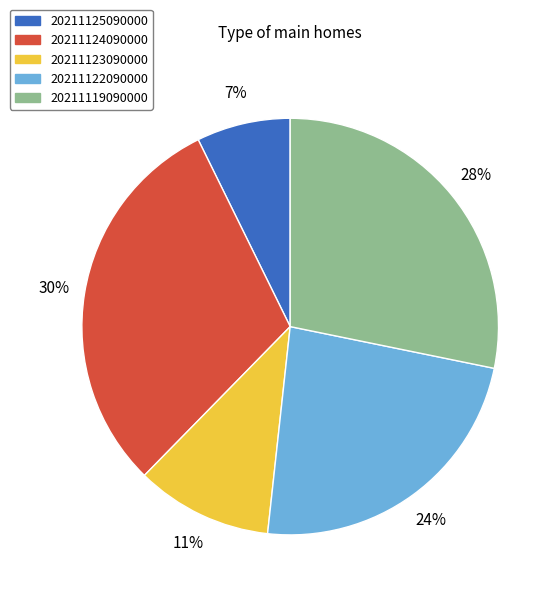

The 20211122090000 slice represents 35% of the pie. True or false?

False